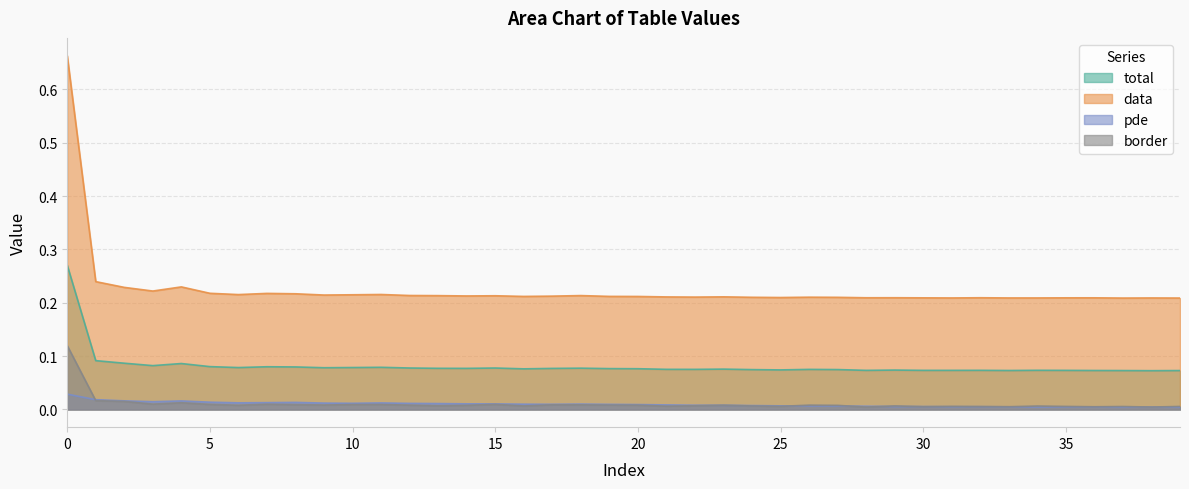

True or false: data and pde intersect in this chart.

False